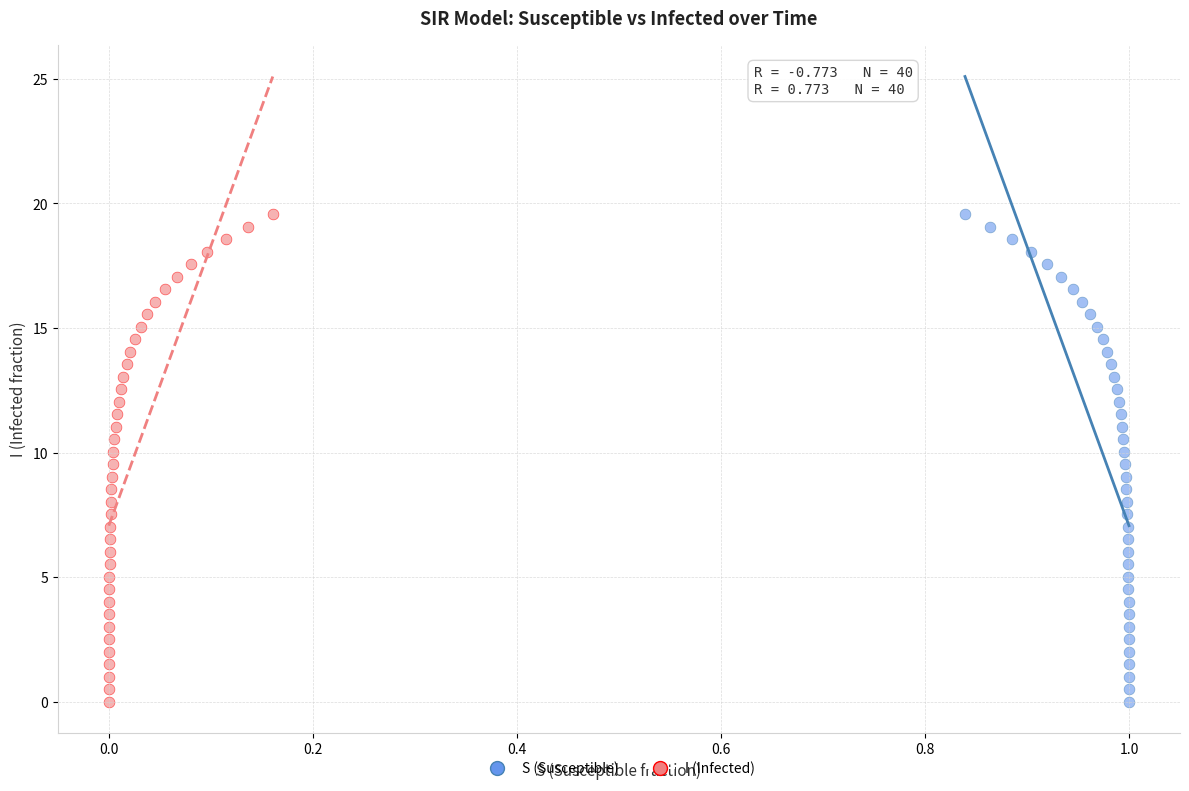

What are all the series names shown in the legend?

S (Susceptible), I (Infected)